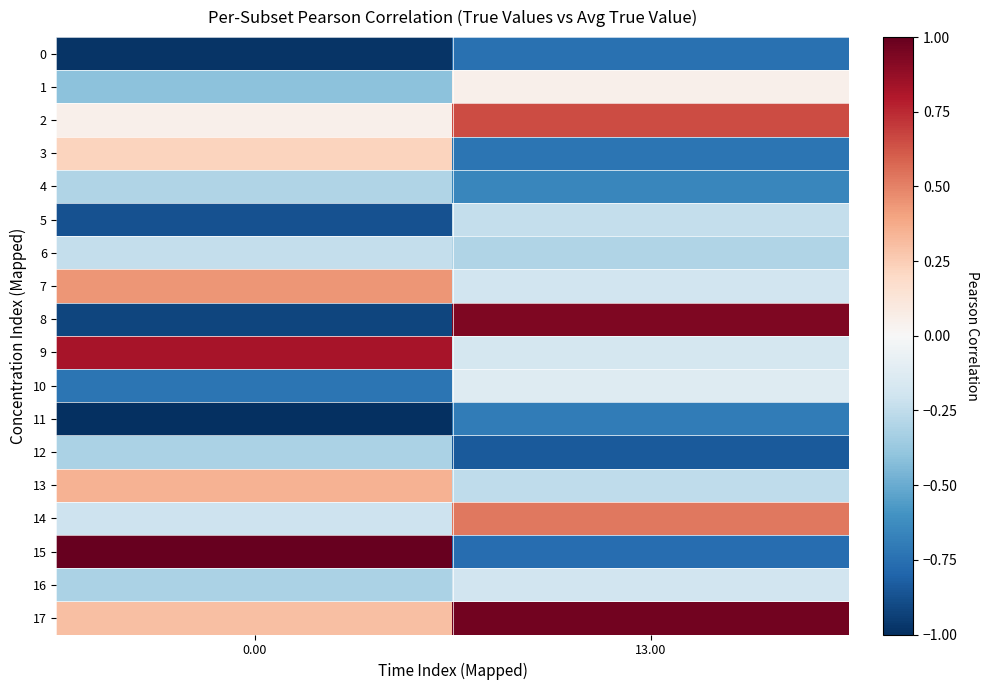

What is the total value across all series at 0.00?

-3.1